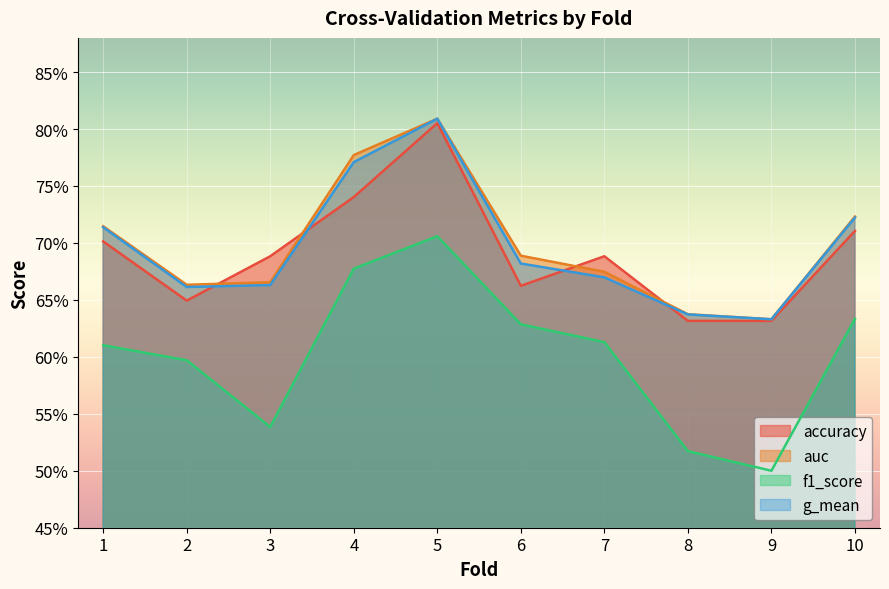

What is the spread (max minus min) of values at 9?

0.1